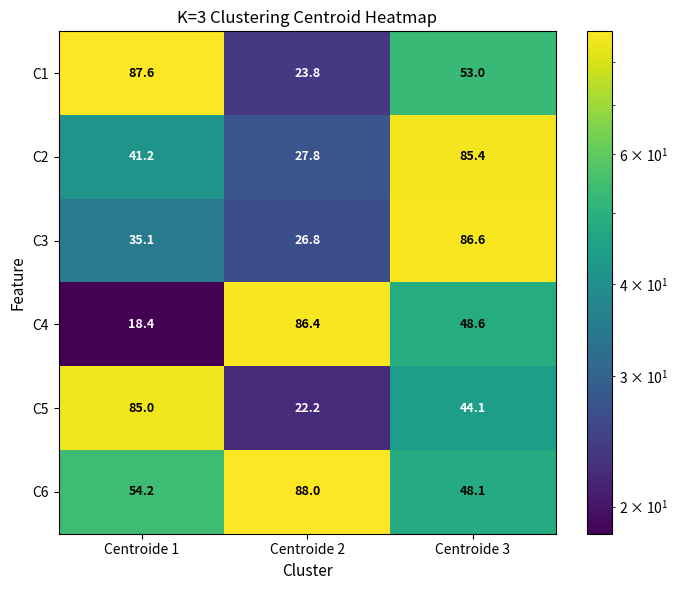

The value of C1 at Centroide 2 is 38.2. True or false?

False